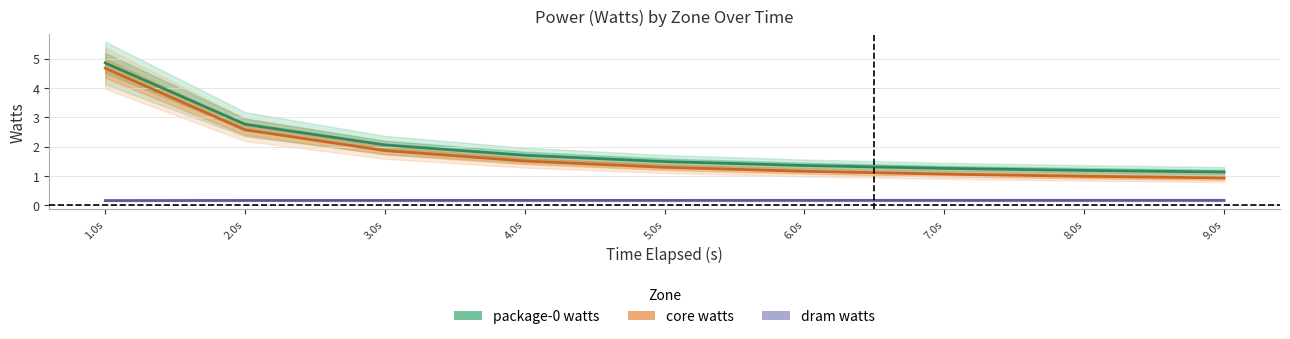

Rank the categories by package-0 watts value from highest to lowest.

1.0s, 2.0s, 3.0s, 4.0s, 5.0s, 6.0s, 7.0s, 8.0s, 9.0s